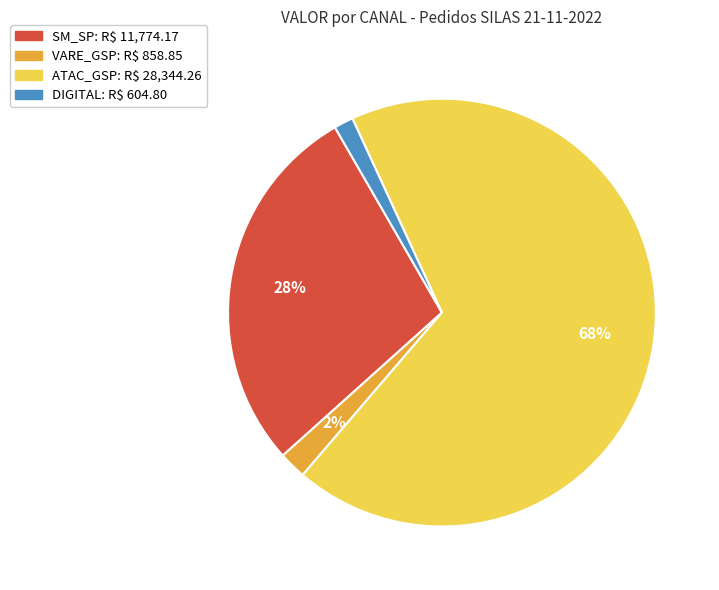

To the nearest percent, what is the average slice percentage?

25%